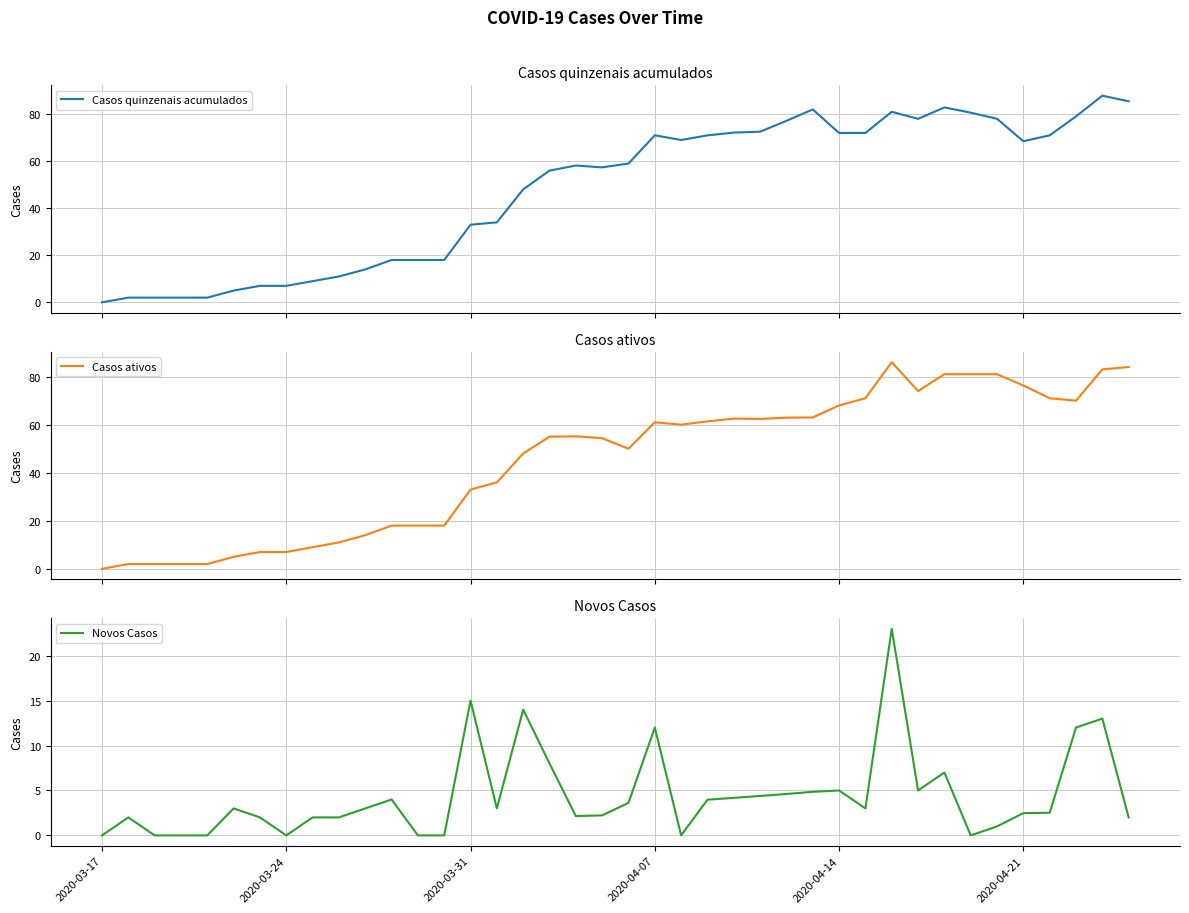

Is it true that Novos Casos equals 12.0 at 2020-04-07?

True